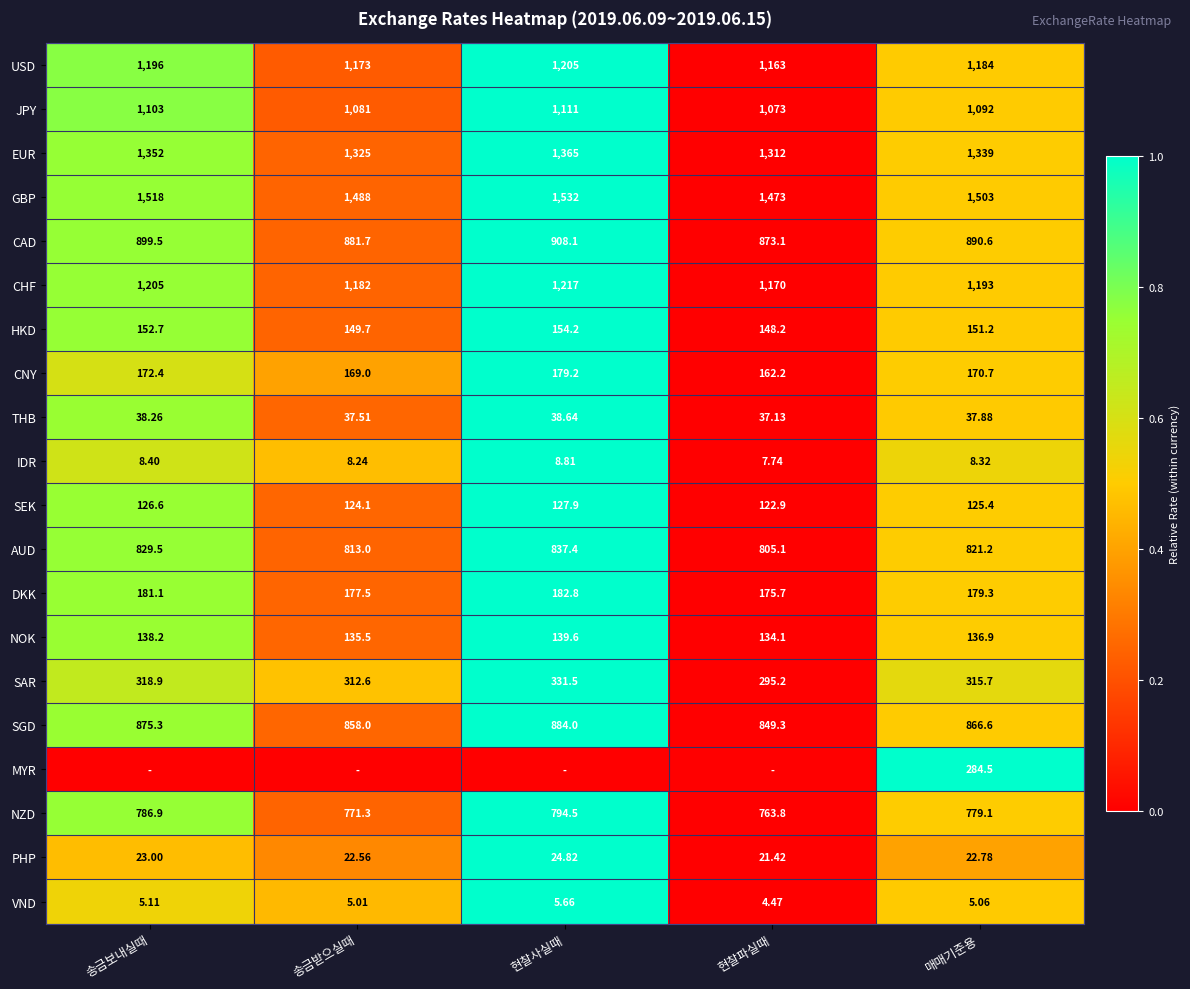

Count the number of data series in this chart.

20